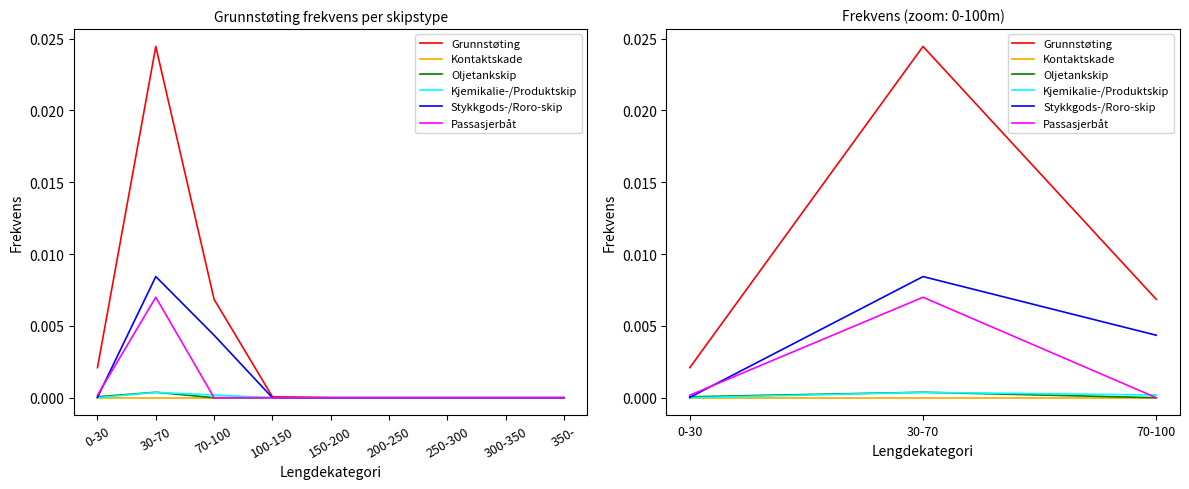

Does the chart display data point markers on the line(s)?

No